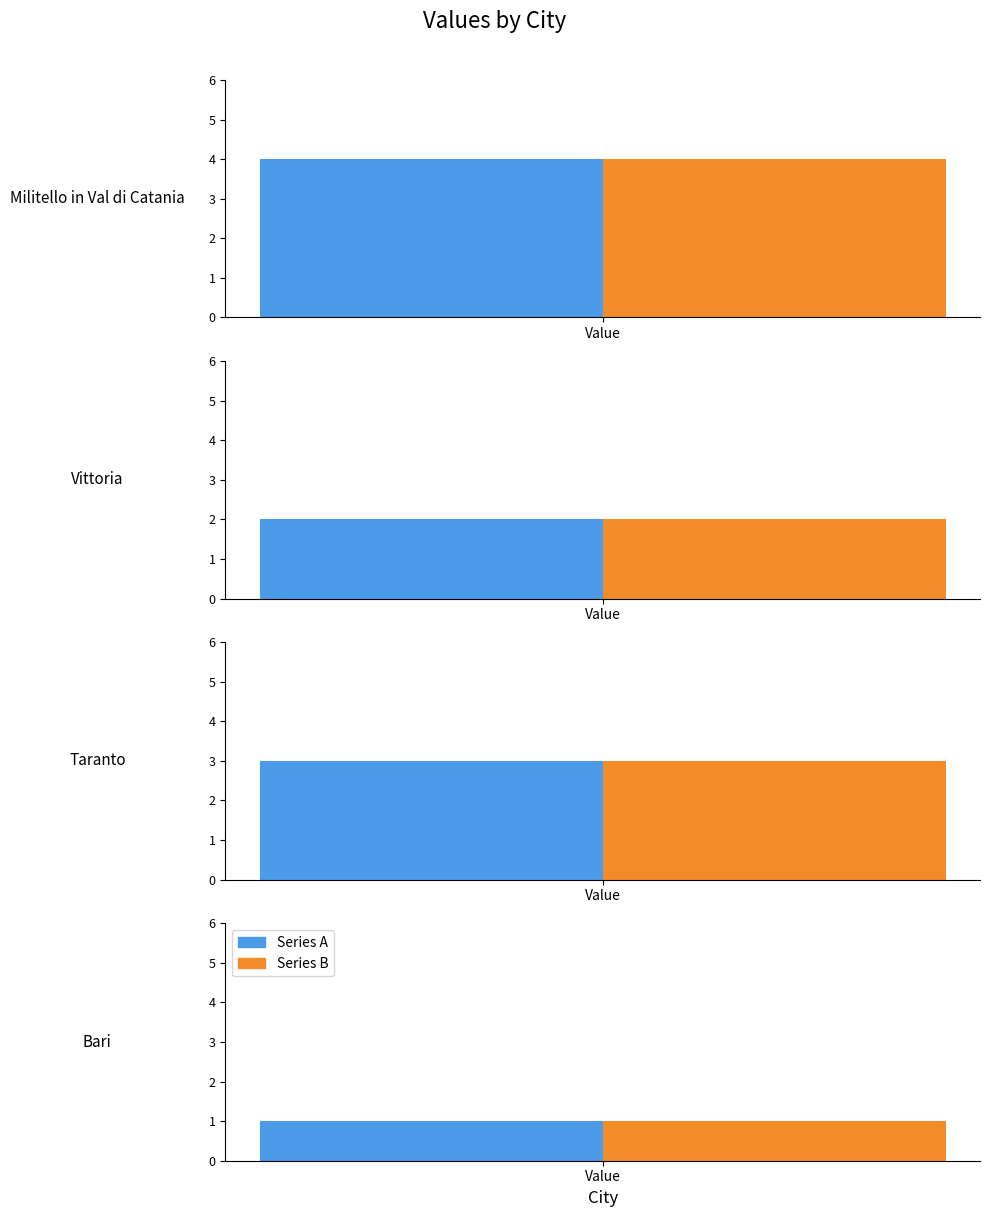

What are all the series names shown in the legend?

Series A, Series B